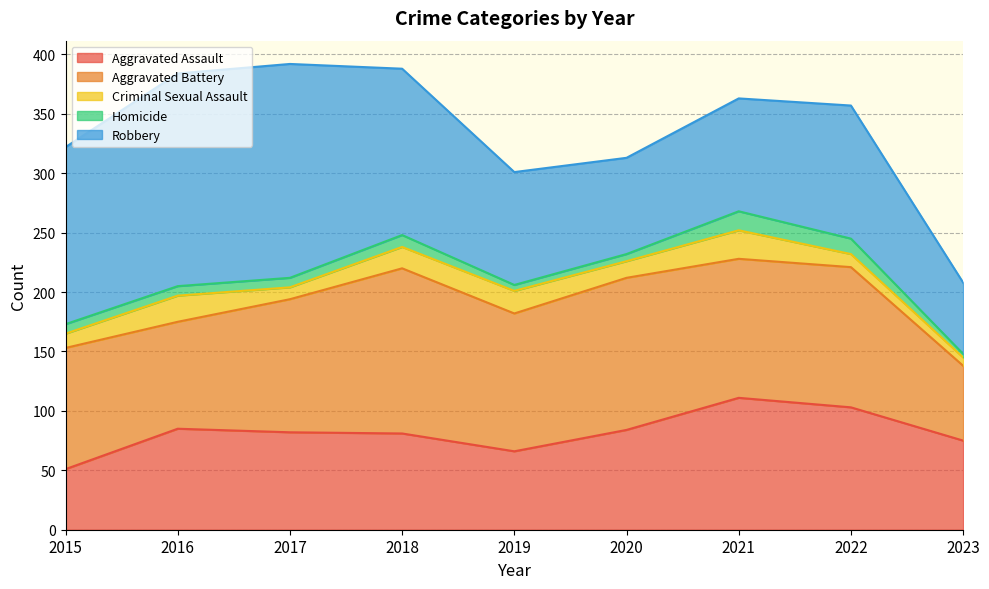

Between 2018 and 2022, which is larger?

2022